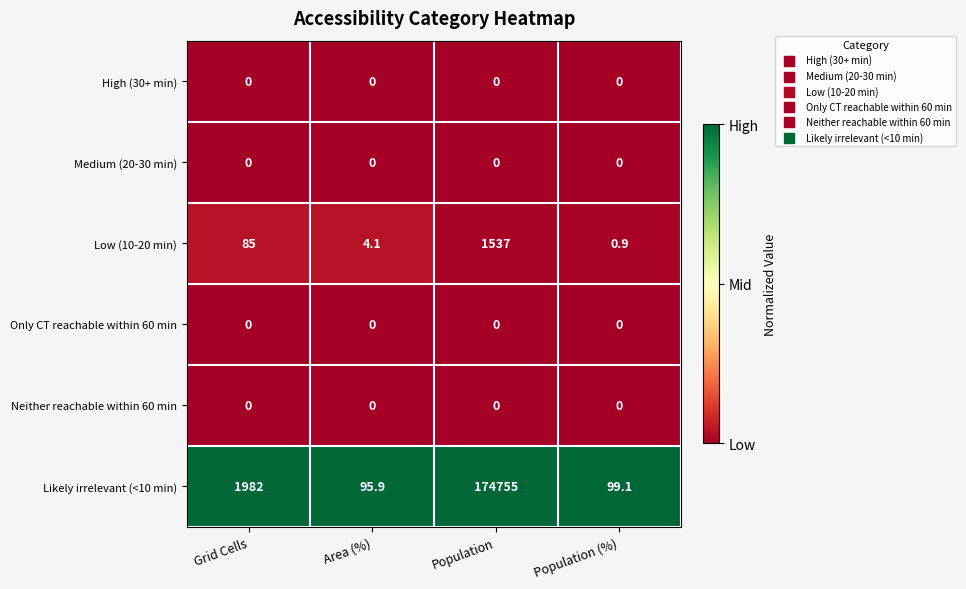

Which label corresponds to the largest value in the chart?

Population